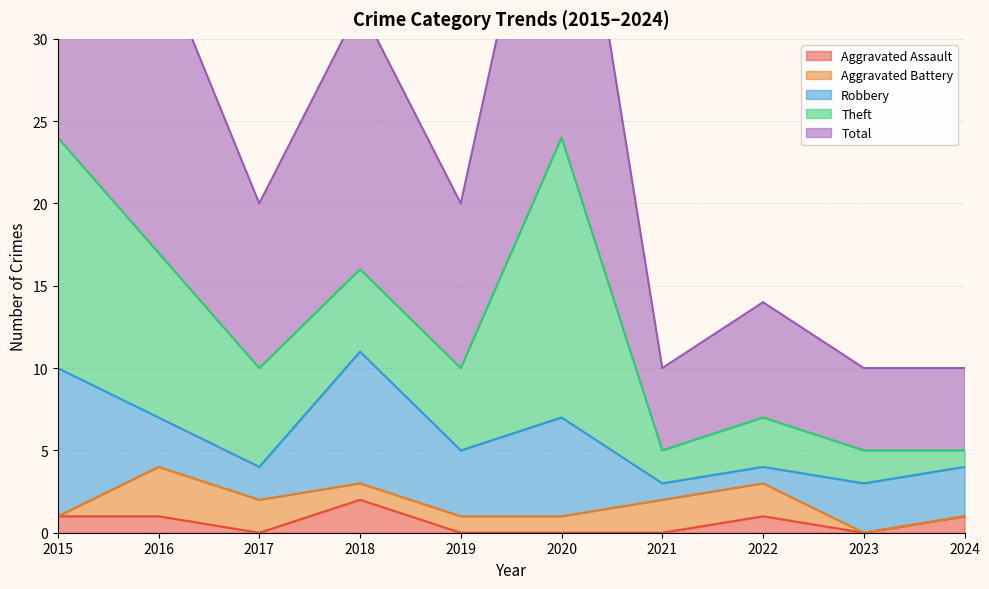

List the labels in order of Theft value, largest first.

2020, 2015, 2016, 2017, 2018, 2019, 2022, 2021, 2023, 2024